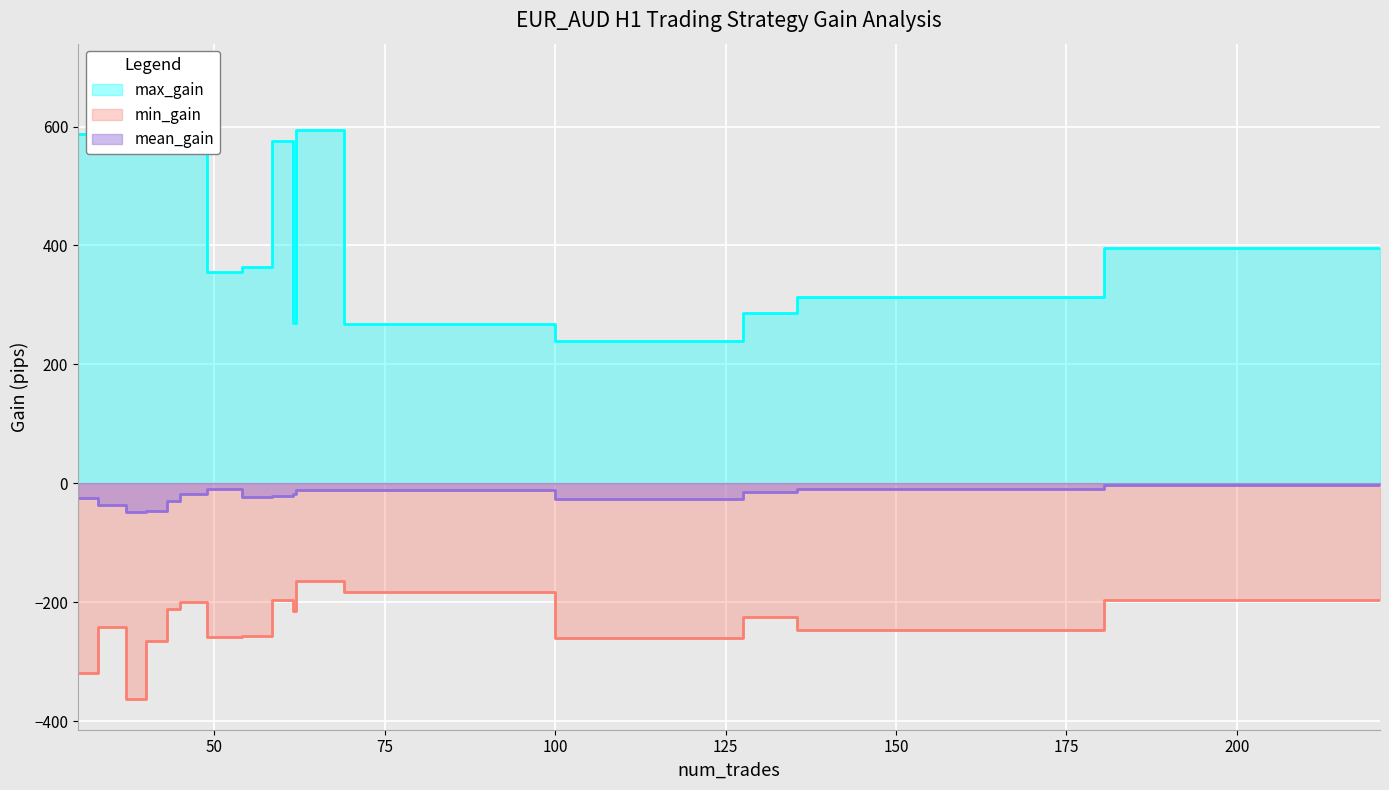

True or false: mean_gain and max_gain intersect in this chart.

False